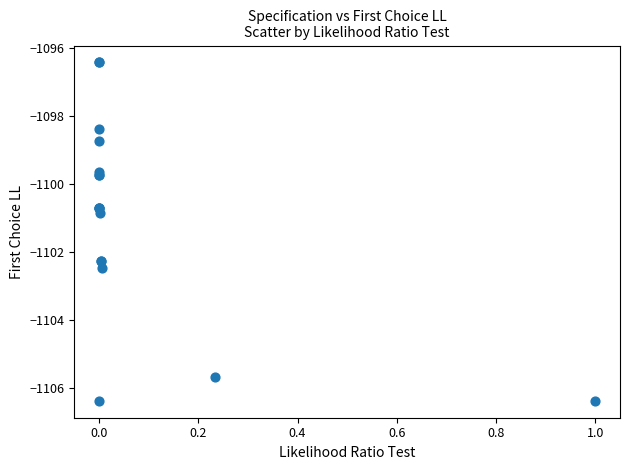

What Y value in the scatter plot is closest to -1101?

-1100.9